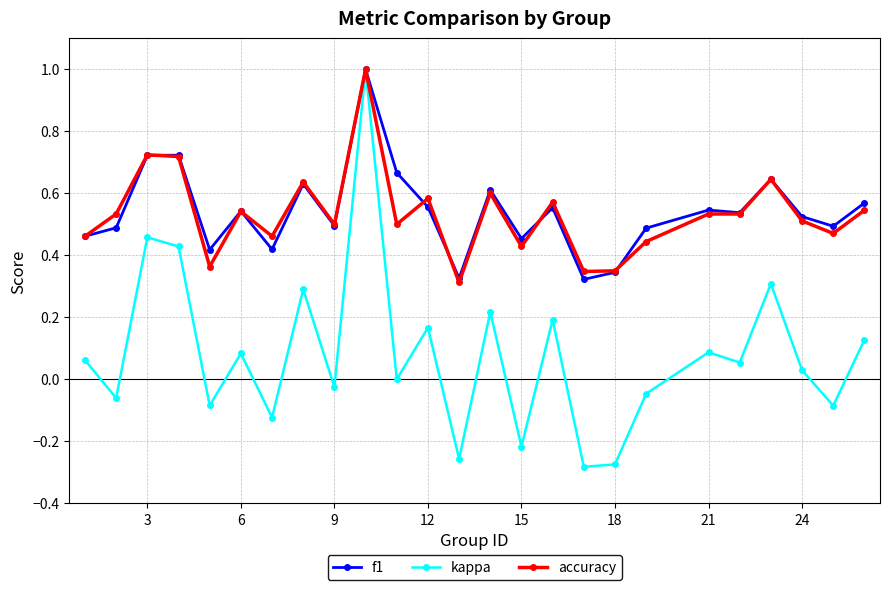

What is the maximum value shown in the chart?

1.0